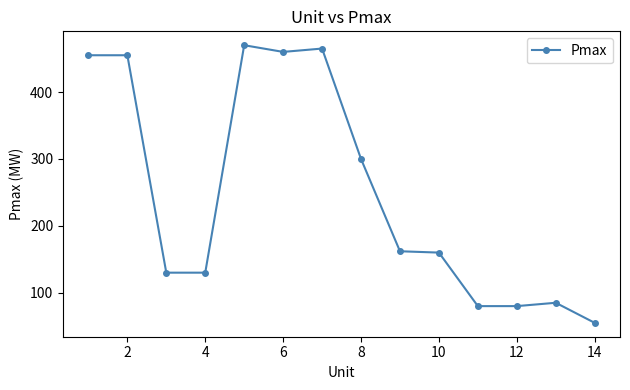

What is the average value?

249